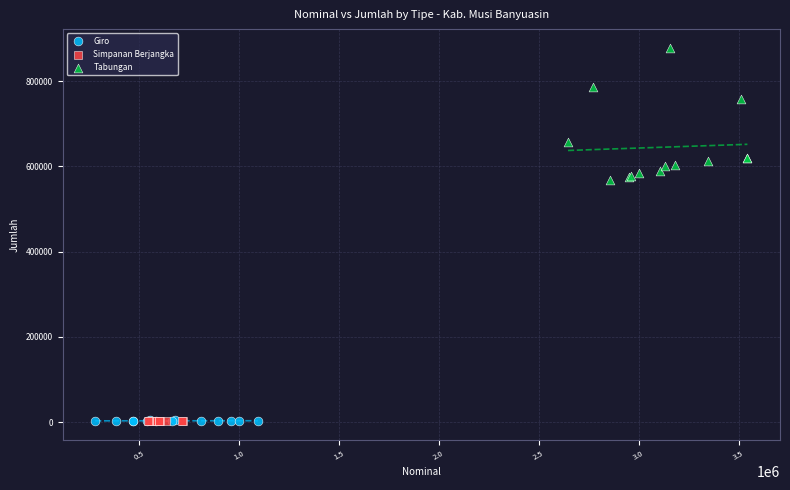

Which series has the largest Y range (max minus min)?

Tabungan